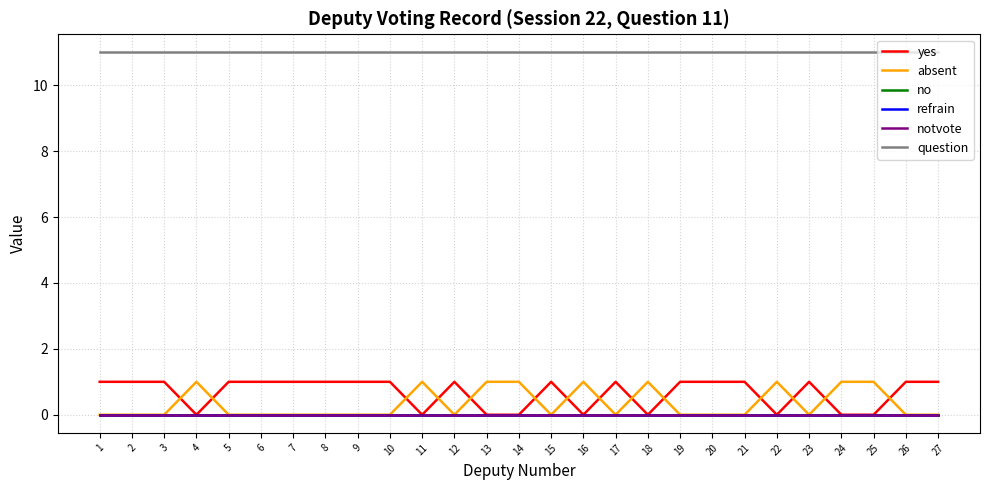

Does the chart have visible grid lines?

Yes